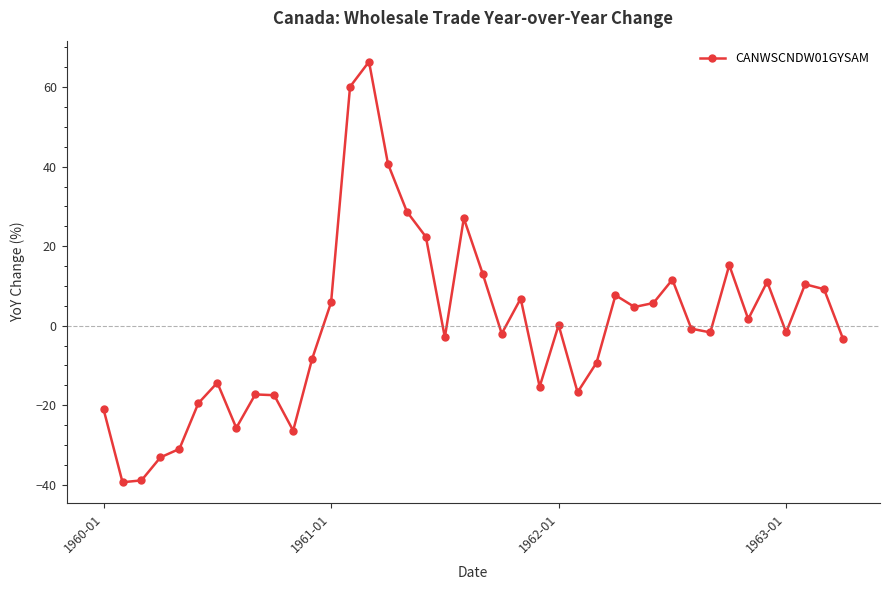

What is the value of the 29th point from the left?

4.7